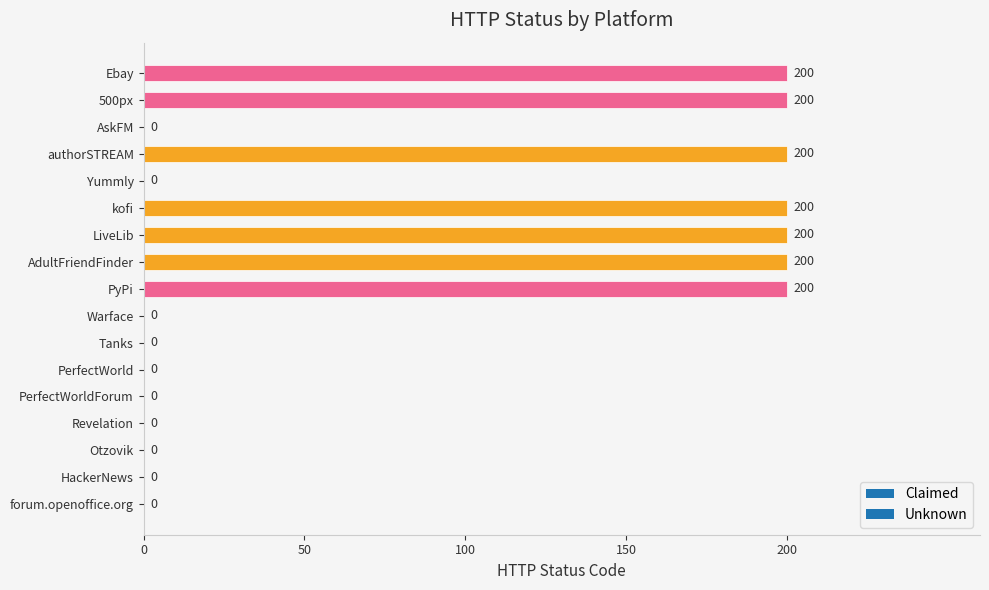

Reading left to right, what are all the values shown in this chart?

Ebay=200	500px=200	AskFM=0	authorSTREAM=200	Yummly=0	kofi=200	LiveLib=200	AdultFriendFinder=200	PyPi=200	Warface=0	Tanks=0	PerfectWorld=0	PerfectWorldForum=0	Revelation=0	Otzovik=0	HackerNews=0	forum.openoffice.org=0